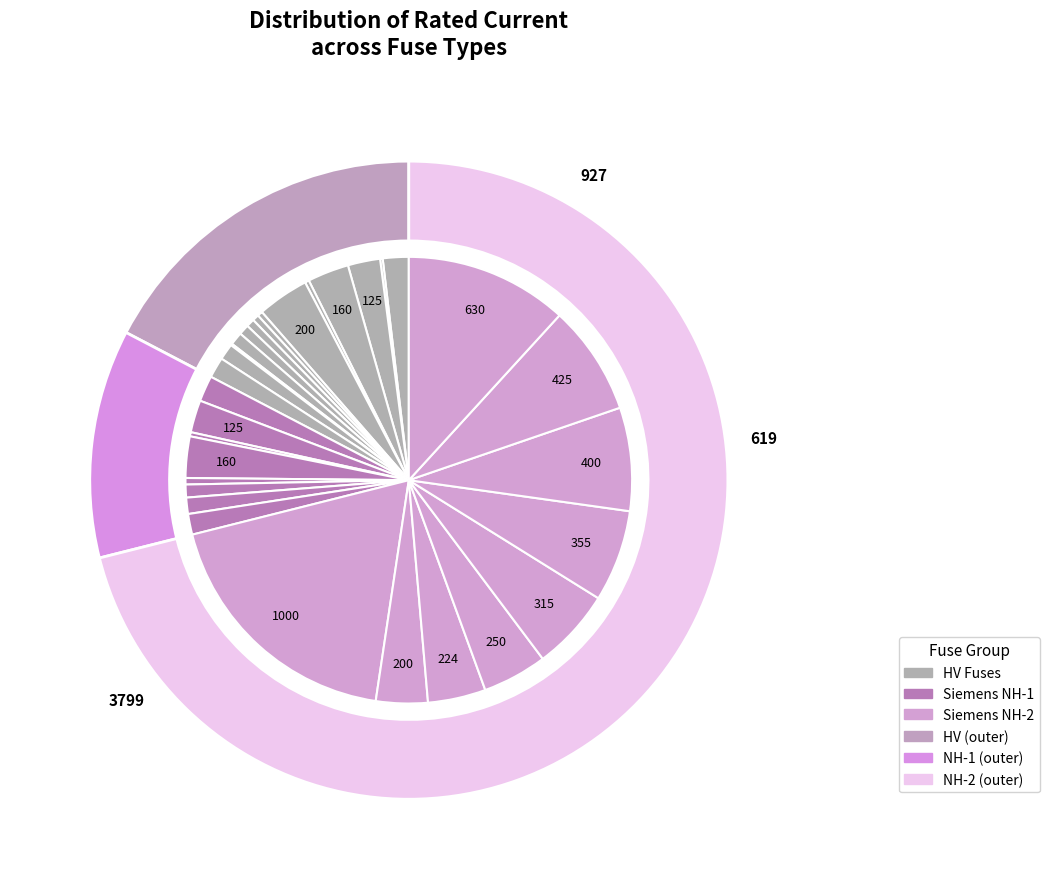

What percentage do HV 125A and NH-2-630 together represent?

14.1%